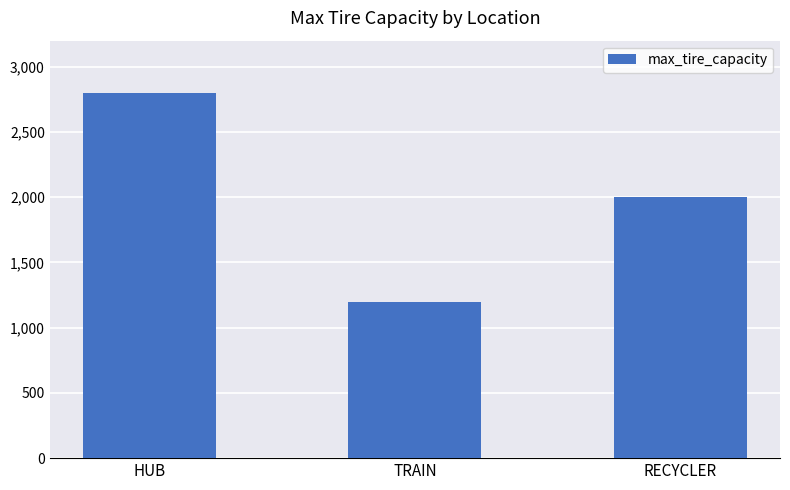

How many distinct data groups are displayed?

1